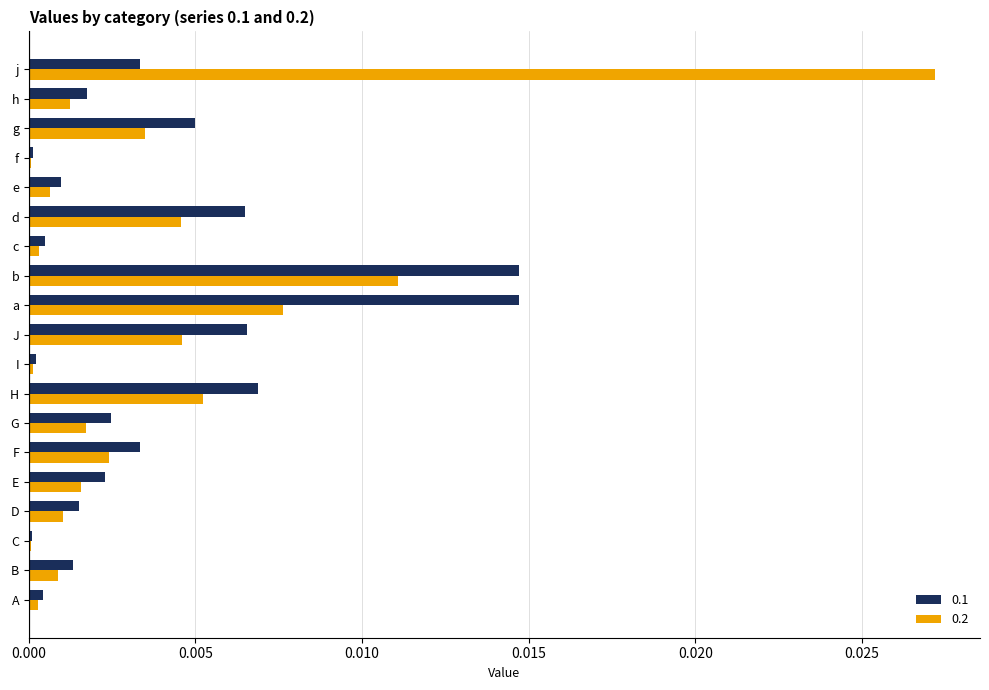

Is the value of 0.2 at H greater than the value of 0.1 at e?

Yes